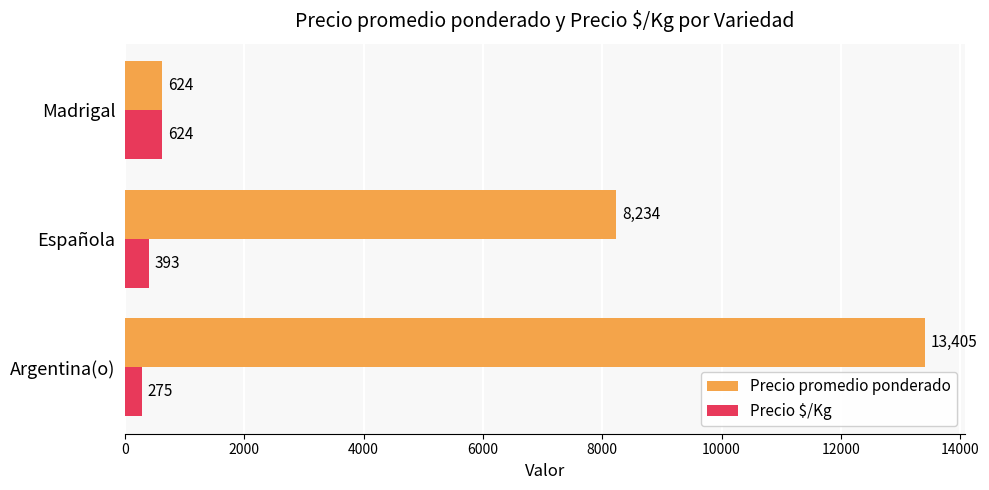

What is the total value across all series at Argentina(o)?

13680